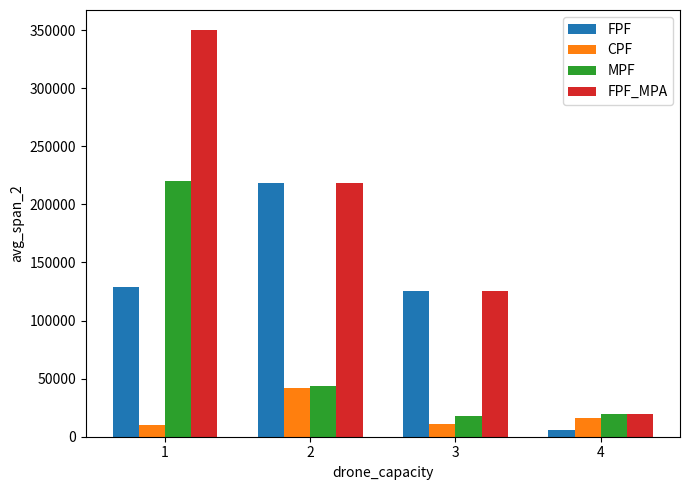

At how many categories does at least one series exceed 336521?

1